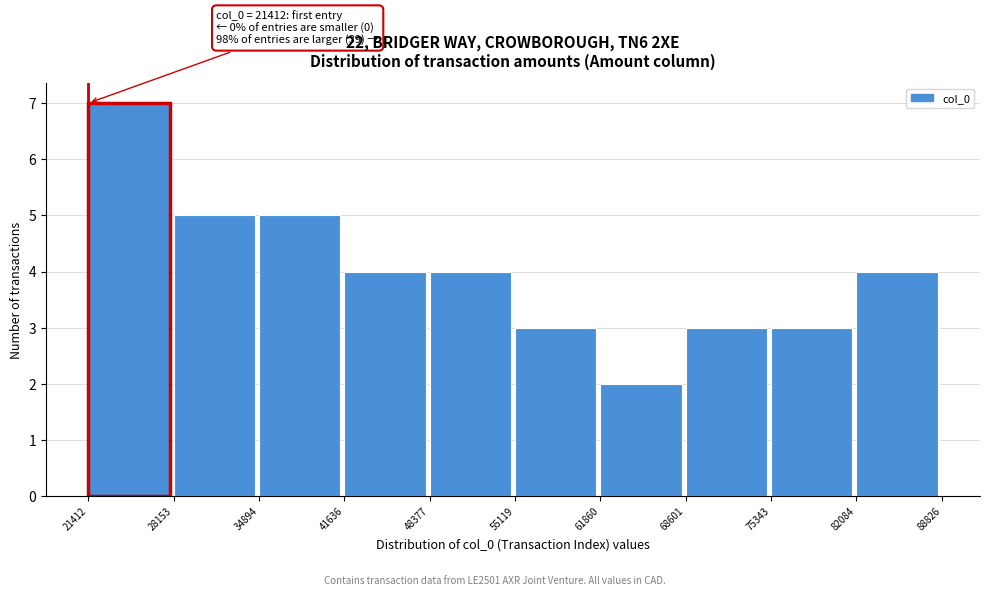

Over which range of the x-axis is the bar tallest?

21412 to 28153